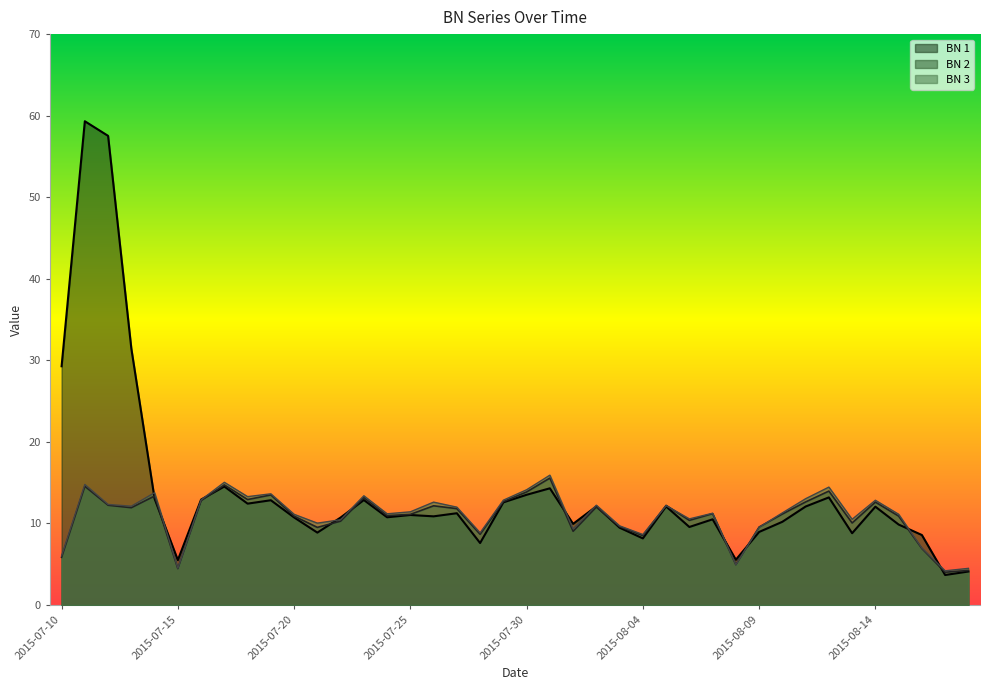

How many lines are shown in the chart?

3